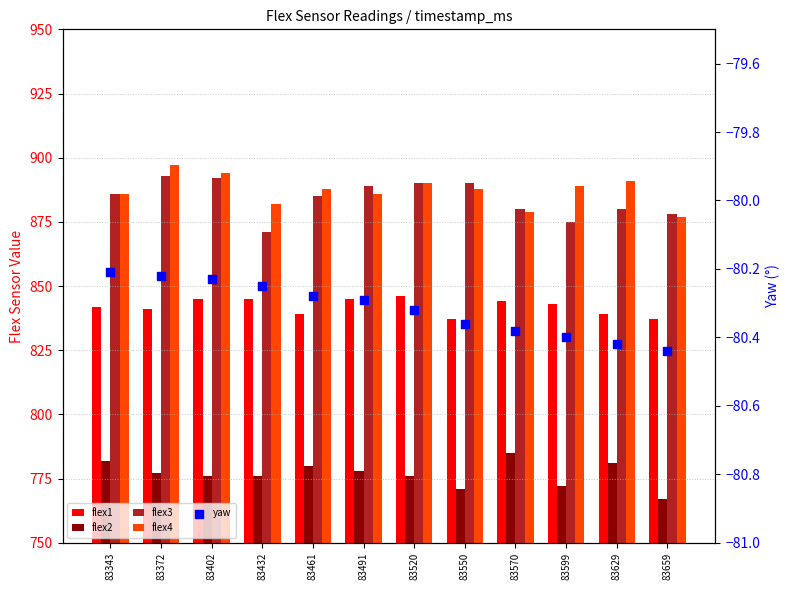

Which series contains the highest Y value?

flex4